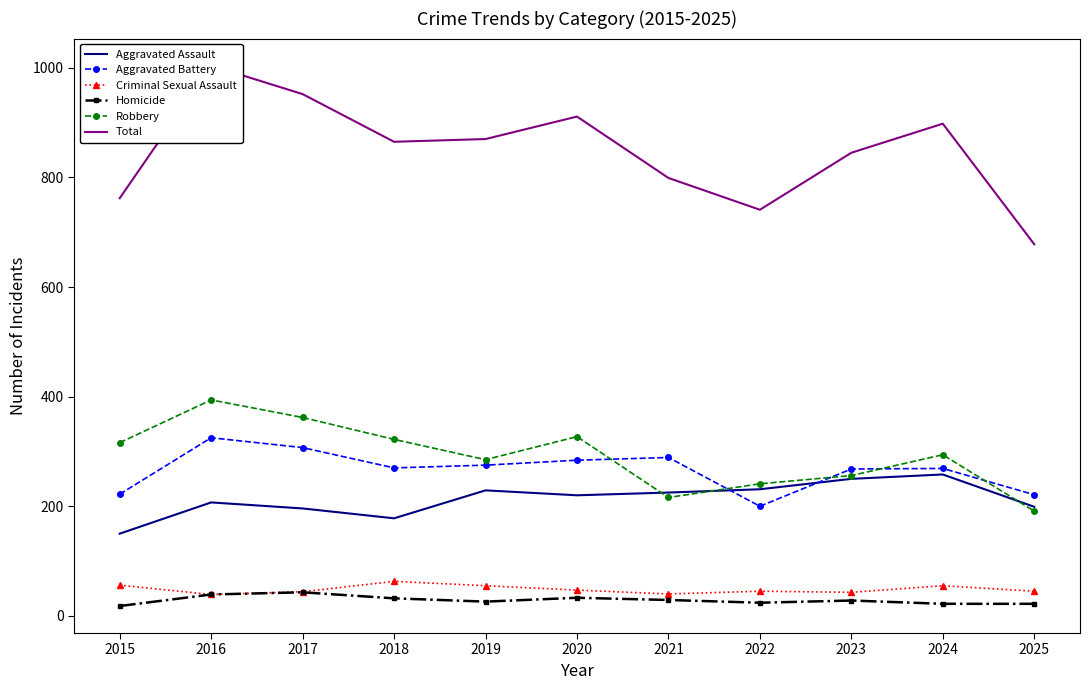

At which label does Aggravated Assault first exceed 220?

2019